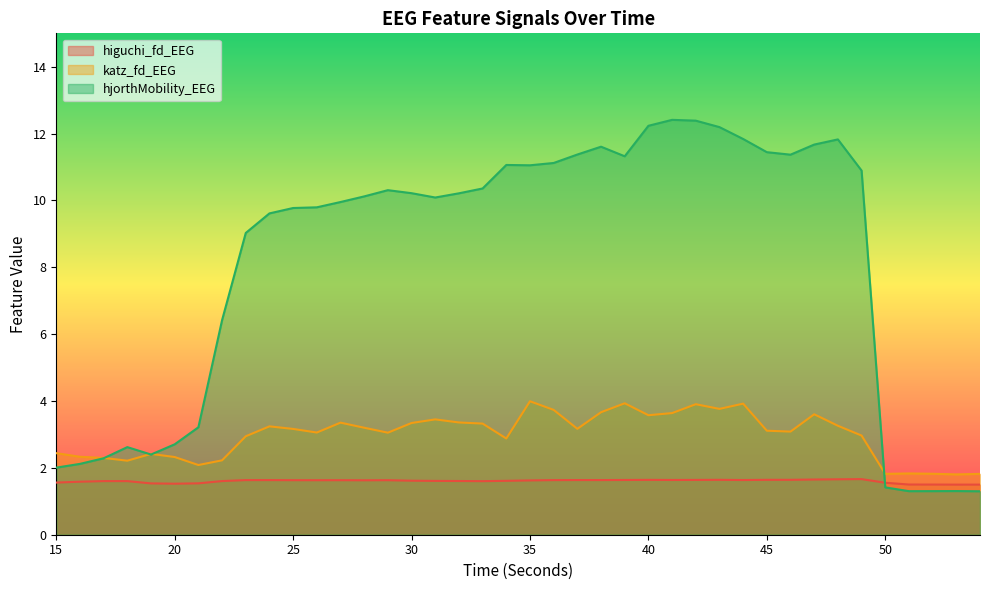

At which category is the sum across all series the highest?

42